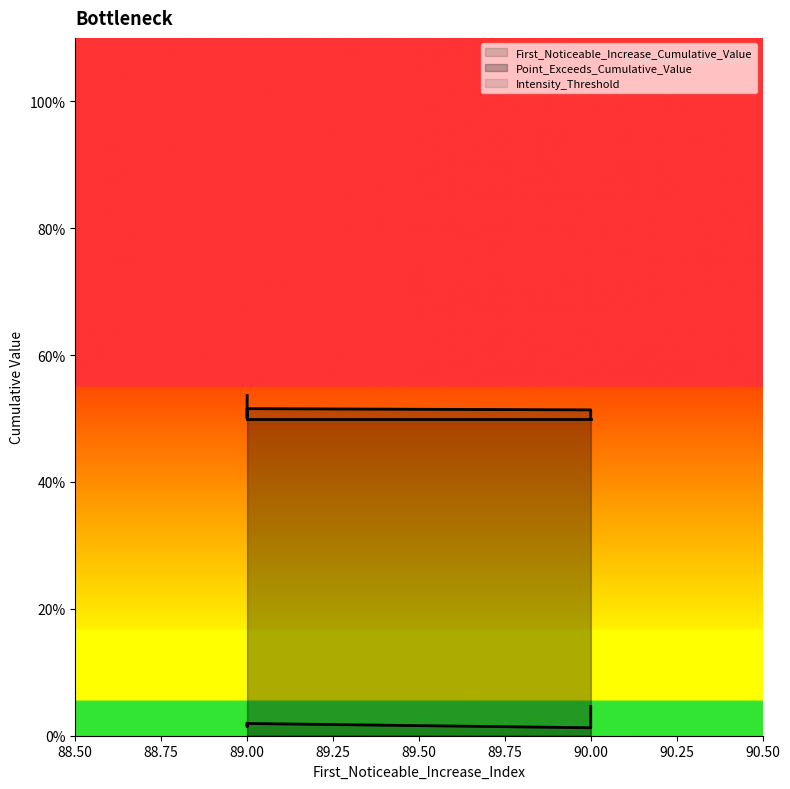

Where is Point_Exceeds_Cumulative_Value nearest to the value 0?

89